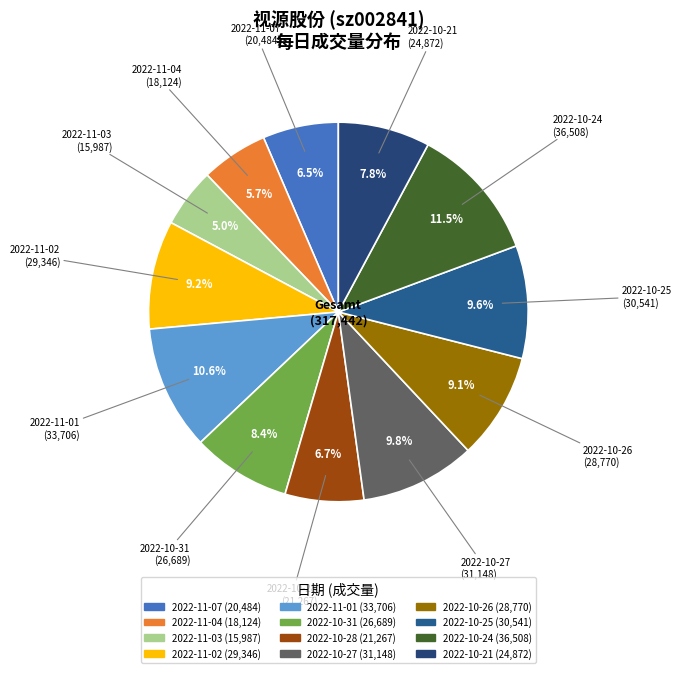

How many segments does this pie chart have?

12